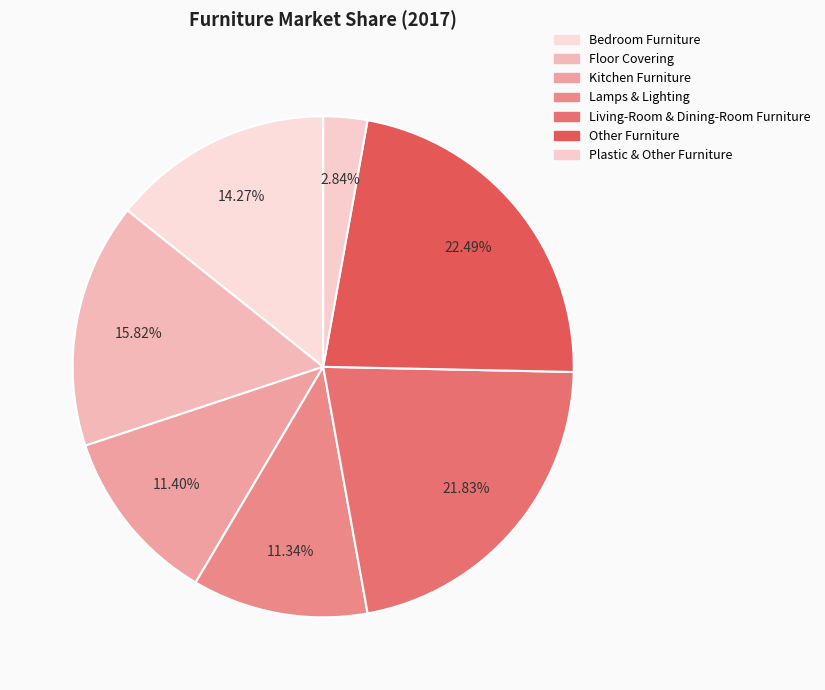

To the nearest percent, what percentage of the pie is Kitchen Furniture?

11%